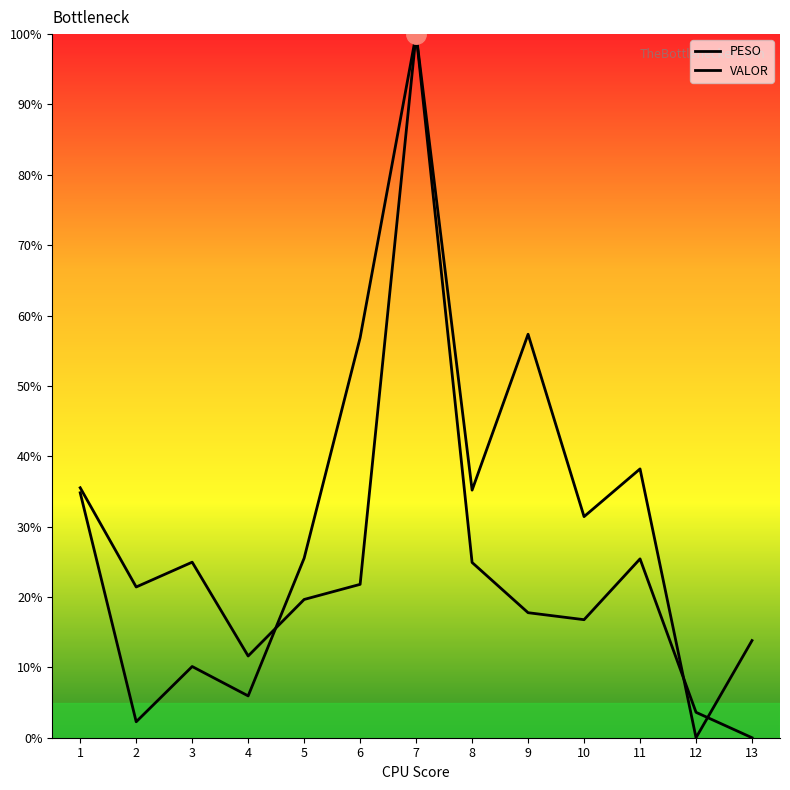

What is the value of the PESO point at the 7th from the left?

100.0